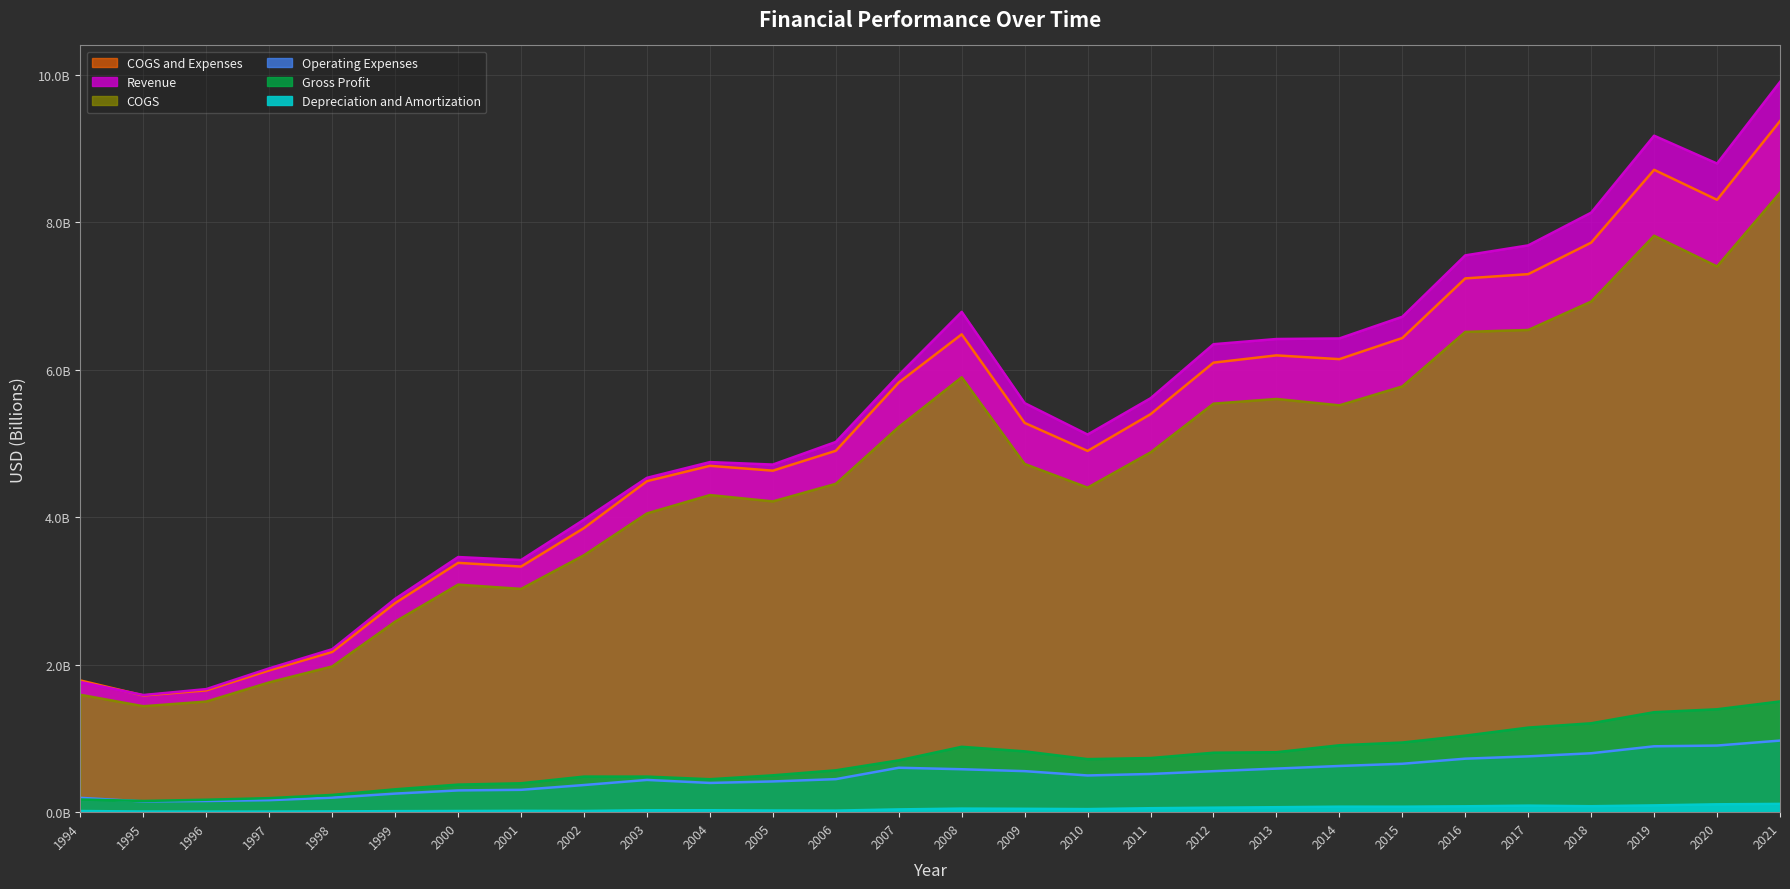

The value of Revenue at 2001 is 5.1. True or false?

False